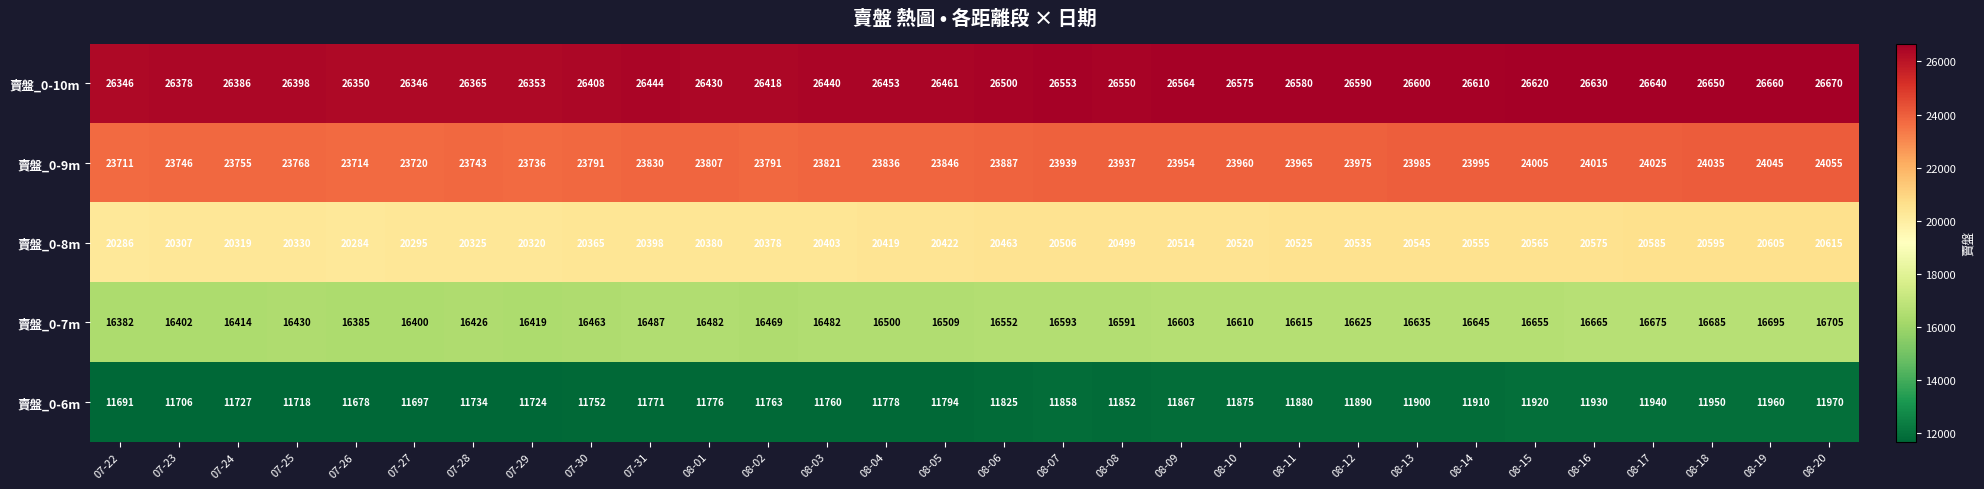

What is the sum of the 賣盤_0-9m values at 08-14 and 07-28?

47738